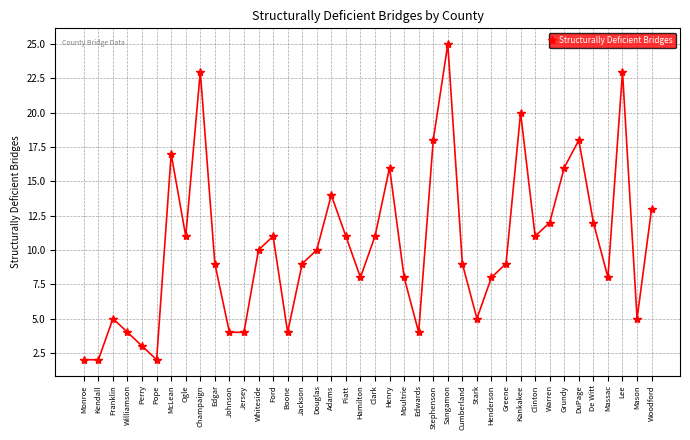

What position from the left is Jackson?

16